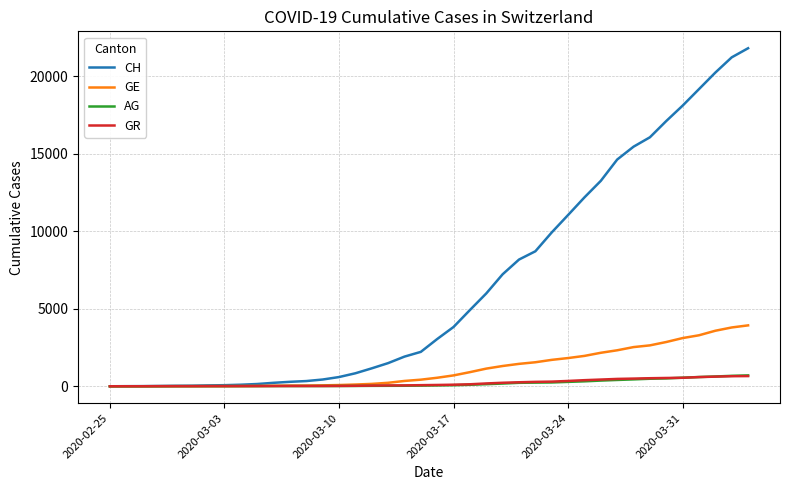

Which series has the widest spread of values?

CH